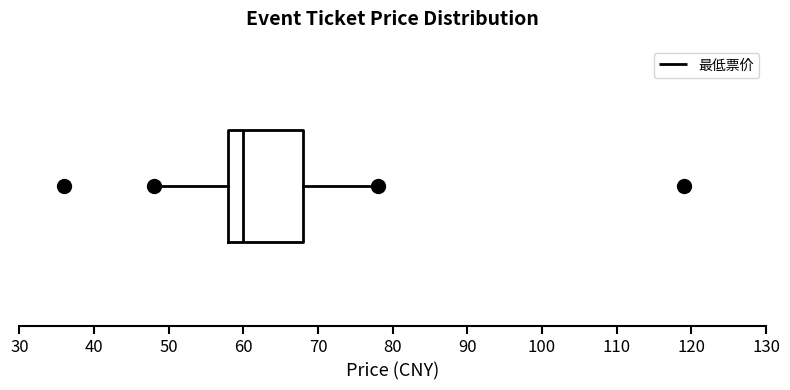

Where does the left whisker of the box end on the x-axis? The values are not printed on the chart, so give them approximately, as read against the axis.

48